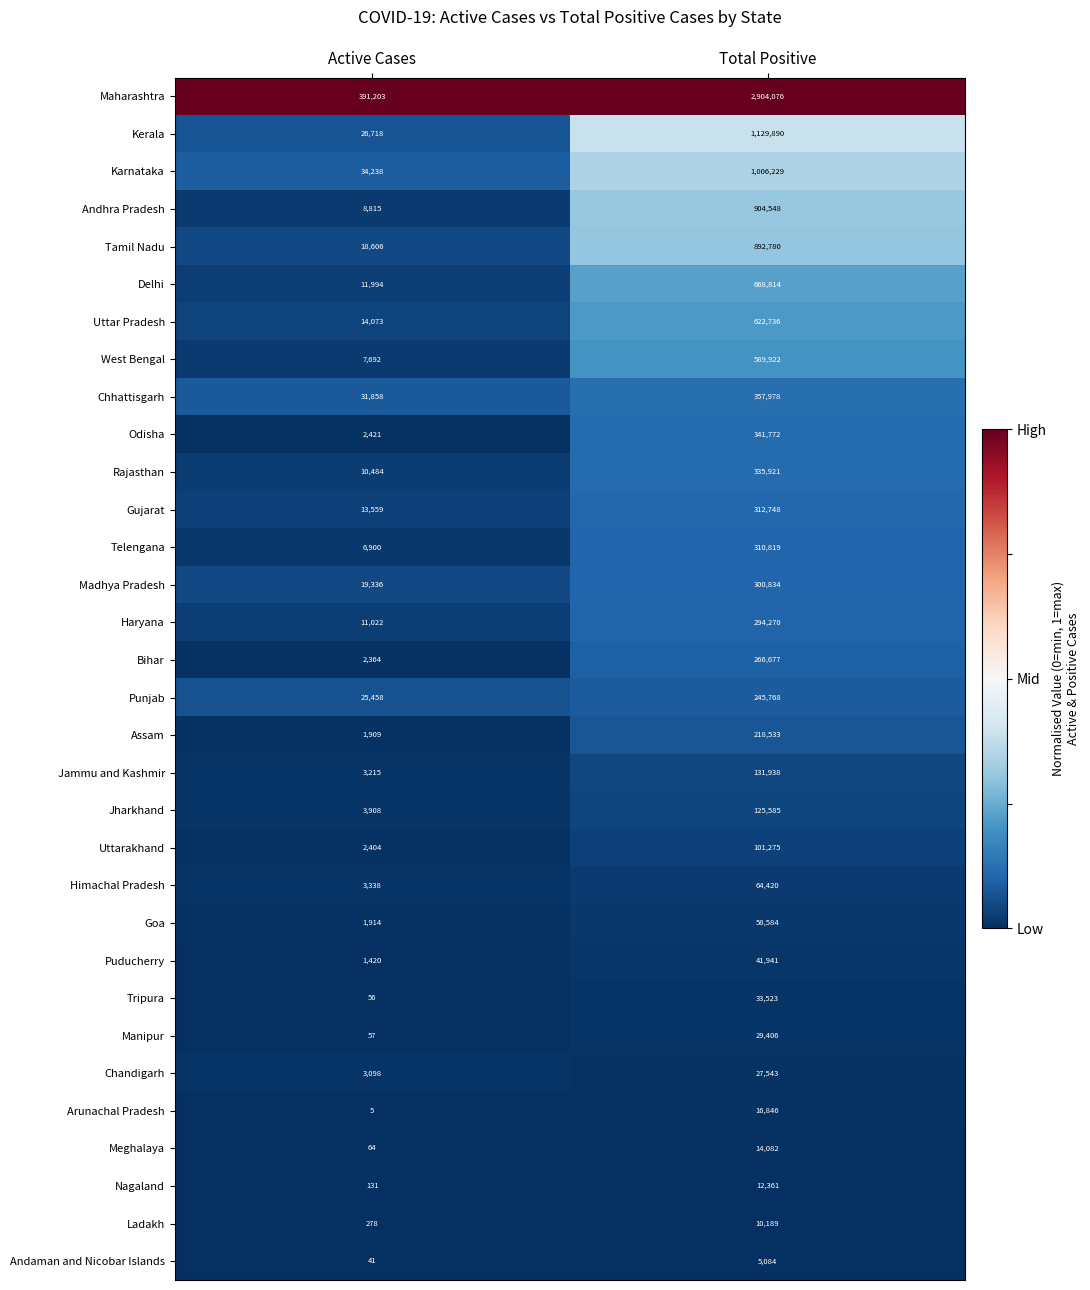

What is the difference between the highest and lowest values at Active Cases?

391198